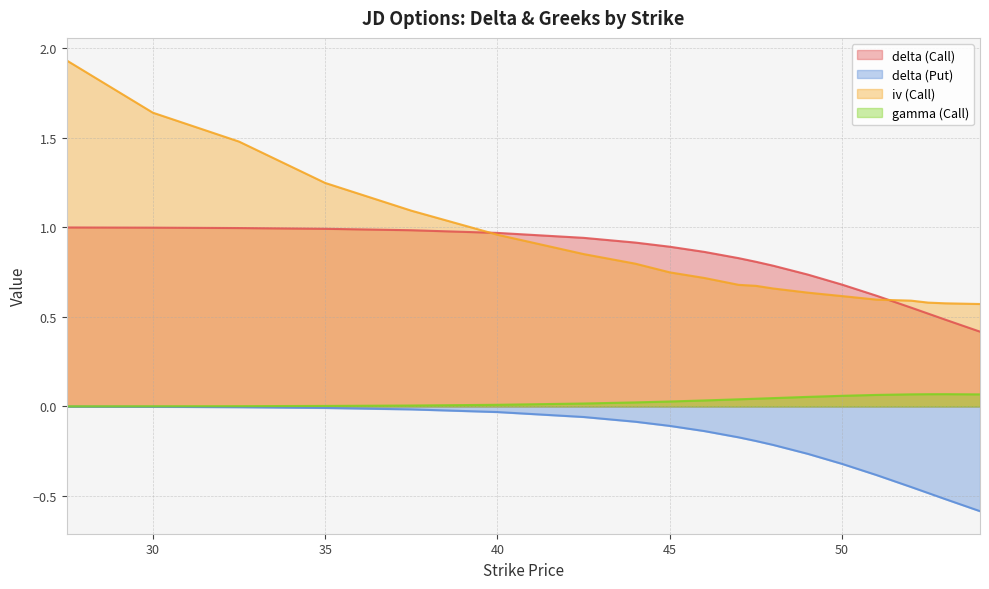

The value of gamma (Call) at 48.0 is 0.1. True or false?

False